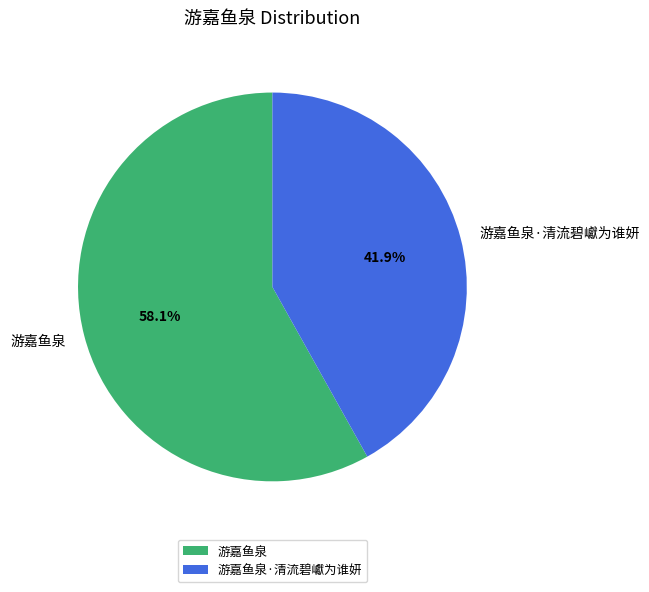

To the nearest percent, what portion does 游嘉鱼泉 represent?

58%